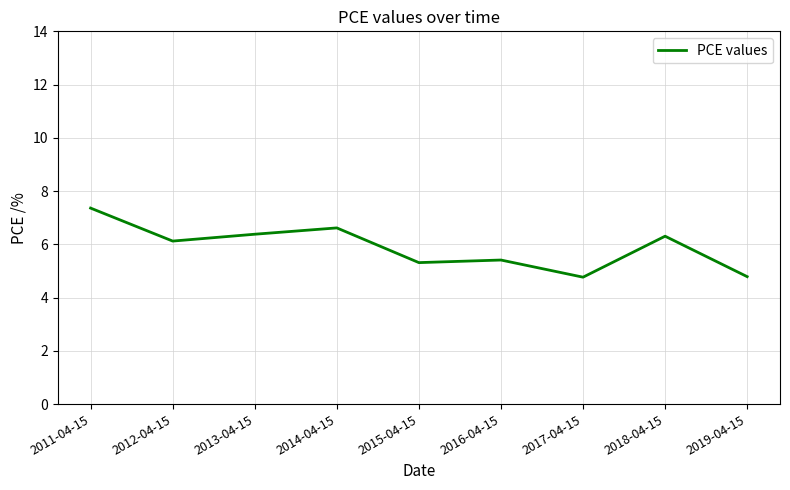

What is the minimum value shown in the chart?

4.8